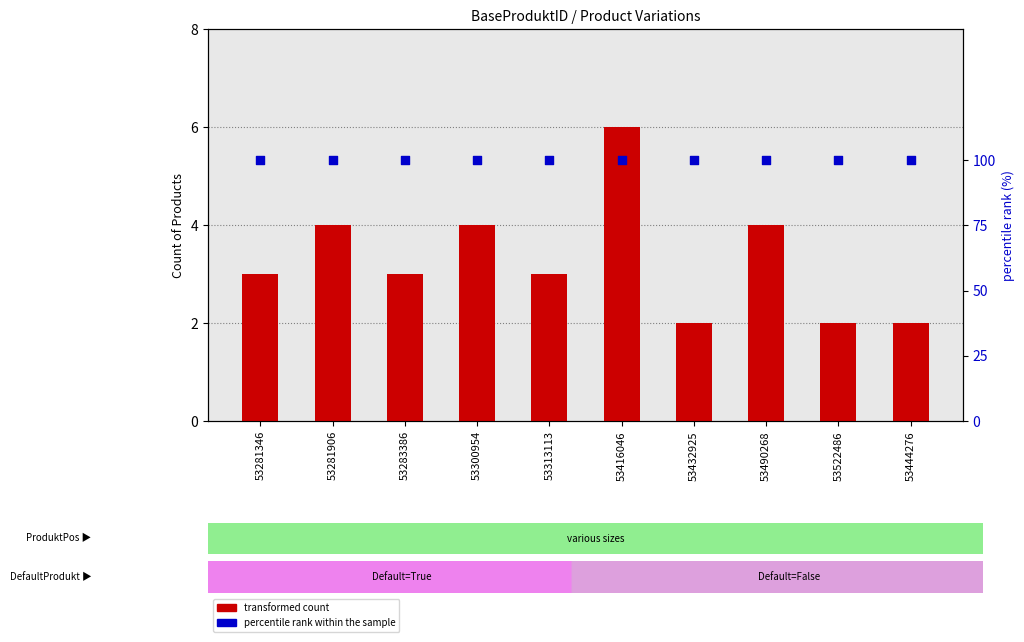

Is the value of percentile rank within the sample at 53313113 greater than the value of transformed count at 53416046?

Yes